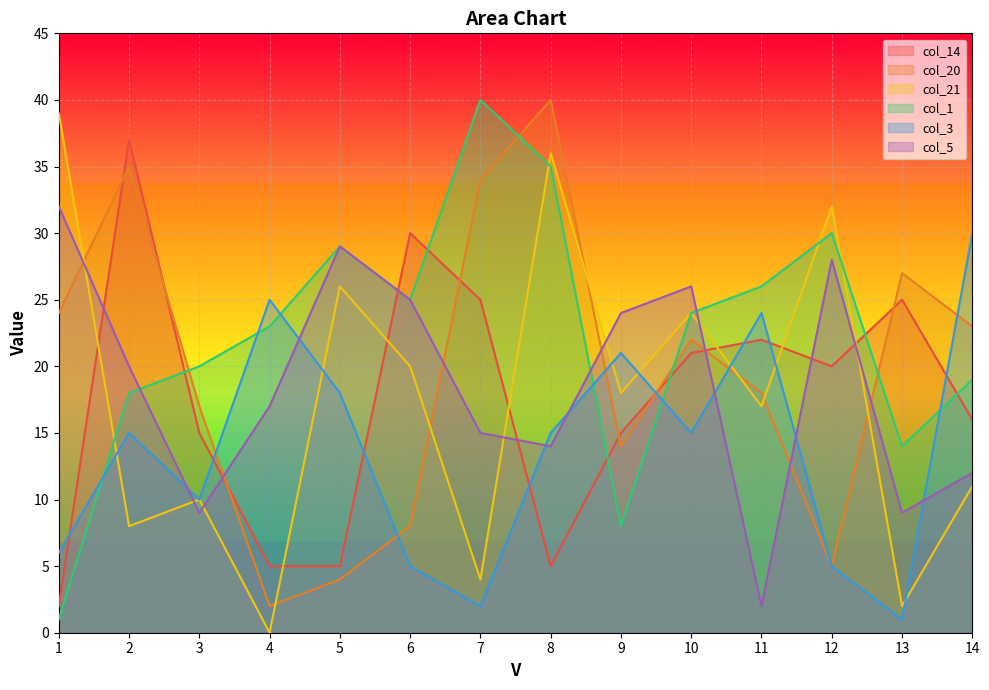

What is the difference between the maximum and second lowest values in the col_1 series?

32